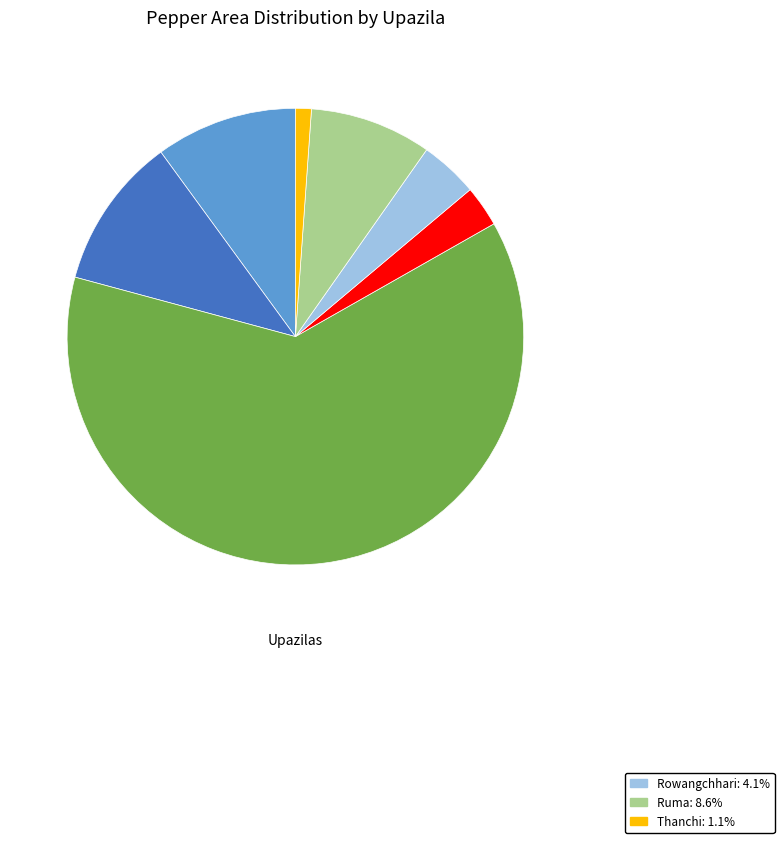

Does any single category account for the majority?

Yes